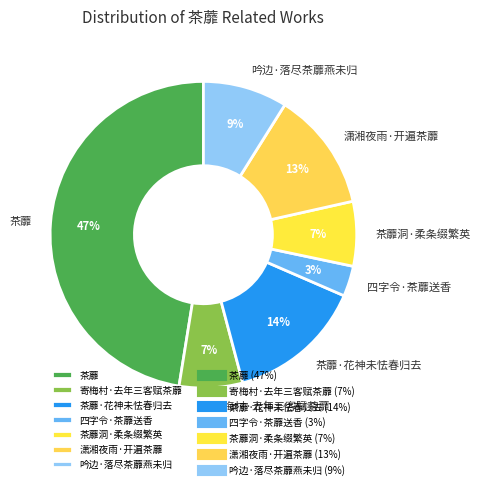

Does 吟边·落尽茶蘼燕未归 represent more than half of the total?

No